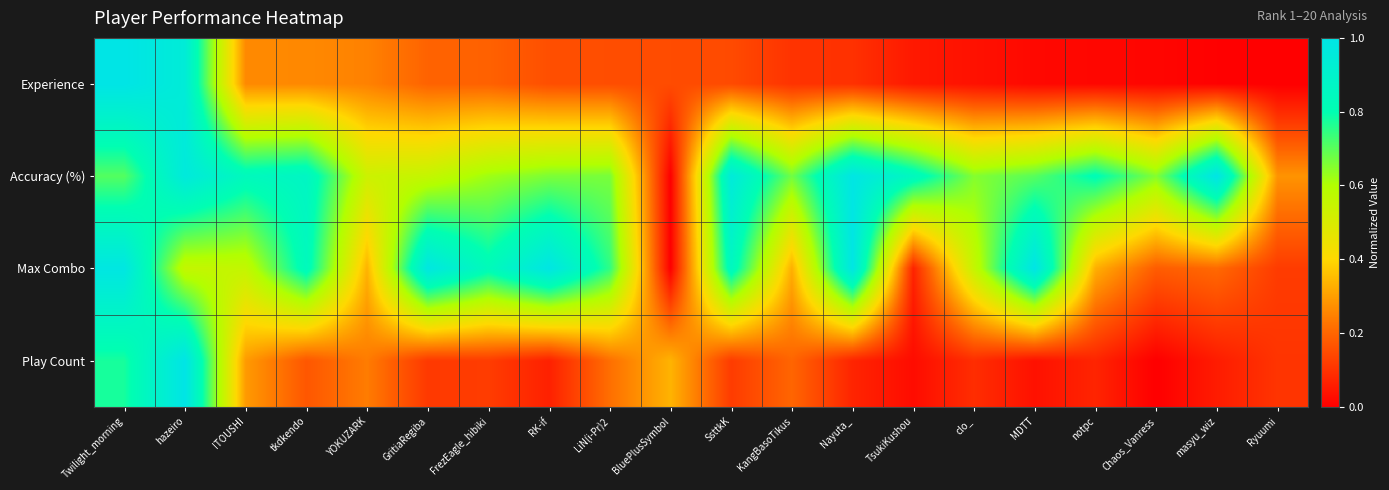

Reading left to right, list all the values displayed in this chart.

Experience: Twilight_morning=1.0	hazeiro=0.9	ITOUSHI=0.3	tkdkendo=0.3	YOKUZARK=0.2	GritiaRegiba=0.2	FrezEagle_hibiki=0.2	RK-if=0.2	LiN(i-Pr)2=0.2	BluePlusSymbol=0.2	SsttkK=0.1	KangBasoTikus=0.1	Nayuta_=0.1	TsukiKushou=0.1	clo_=0.0	MDTT=0.0	notpc=0.0	Chaos_Vanress=0.0	masyu_wiz=0.0	Ryuumi=0.0
Accuracy (%): Twilight_morning=0.7	hazeiro=1.0	ITOUSHI=0.8	tkdkendo=0.9	YOKUZARK=0.5	GritiaRegiba=0.6	FrezEagle_hibiki=0.6	RK-if=0.7	LiN(i-Pr)2=0.7	BluePlusSymbol=0.0	SsttkK=1.0	KangBasoTikus=0.7	Nayuta_=1.0	TsukiKushou=0.8	clo_=0.7	MDTT=0.7	notpc=0.8	Chaos_Vanress=0.7	masyu_wiz=1.0	Ryuumi=0.3
Max Combo: Twilight_morning=1.0	hazeiro=0.6	ITOUSHI=0.6	tkdkendo=0.8	YOKUZARK=0.3	GritiaRegiba=1.0	FrezEagle_hibiki=0.8	RK-if=1.0	LiN(i-Pr)2=0.7	BluePlusSymbol=0.0	SsttkK=0.9	KangBasoTikus=0.3	Nayuta_=1.0	TsukiKushou=0.1	clo_=0.6	MDTT=1.0	notpc=0.3	Chaos_Vanress=0.2	masyu_wiz=0.2	Ryuumi=0.1
Play Count: Twilight_morning=0.8	hazeiro=1.0	ITOUSHI=0.3	tkdkendo=0.2	YOKUZARK=0.2	GritiaRegiba=0.1	FrezEagle_hibiki=0.1	RK-if=0.1	LiN(i-Pr)2=0.2	BluePlusSymbol=0.3	SsttkK=0.1	KangBasoTikus=0.2	Nayuta_=0.1	TsukiKushou=0.0	clo_=0.1	MDTT=0.0	notpc=0.1	Chaos_Vanress=0.0	masyu_wiz=0.1	Ryuumi=0.1